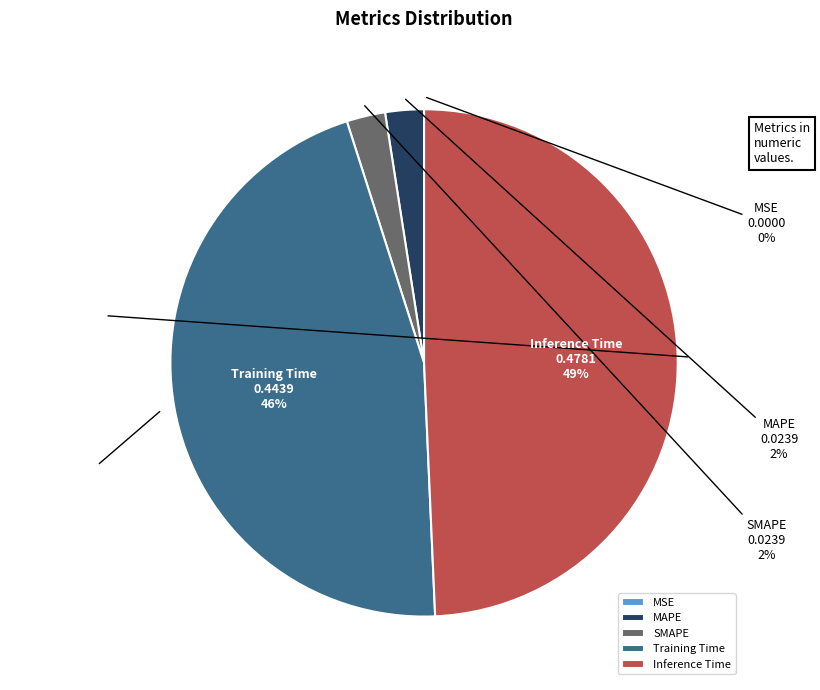

How many segments does this pie chart have?

5